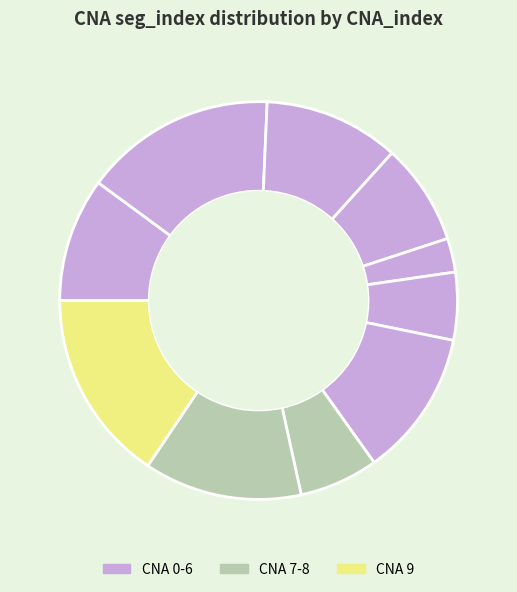

Is there any slice that represents more than half of the pie?

No